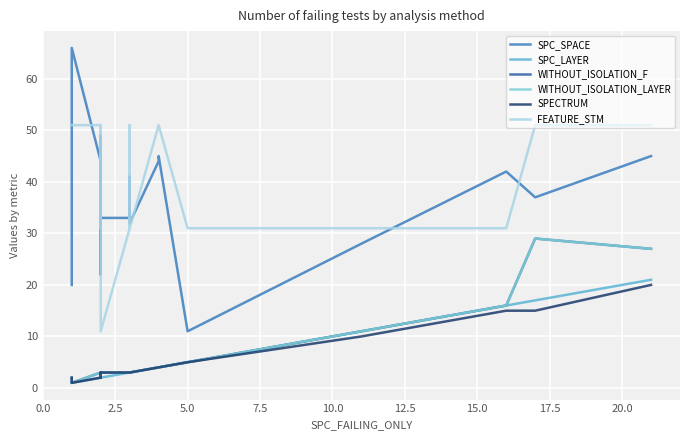

True or false: WITHOUT_ISOLATION_F and SPC_SPACE intersect in this chart.

False